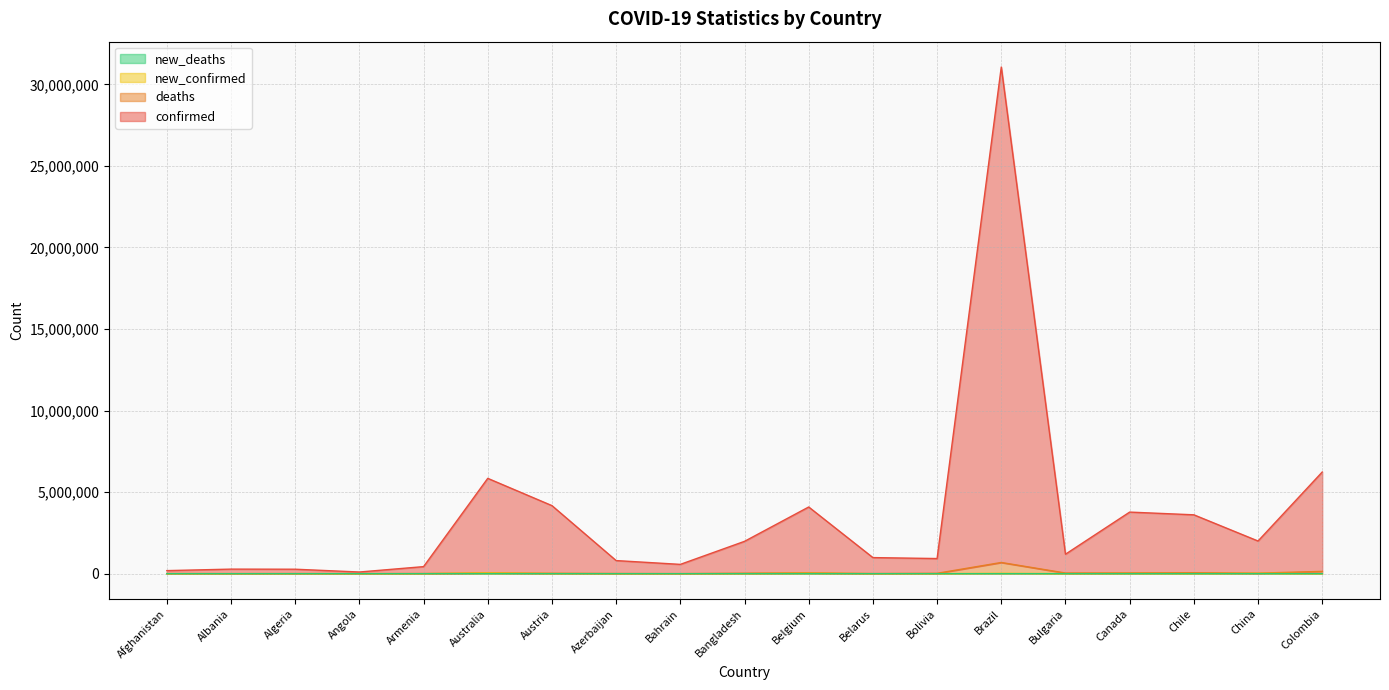

What is the difference between the deaths values at Angola and Bolivia?

20188